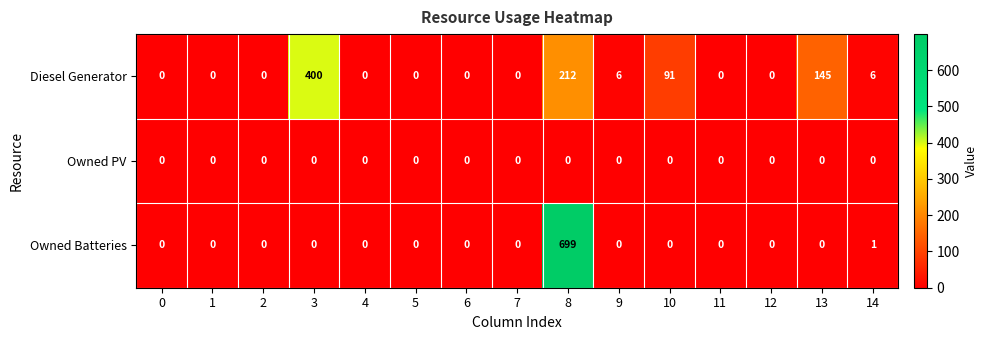

What is the greatest value displayed?

699